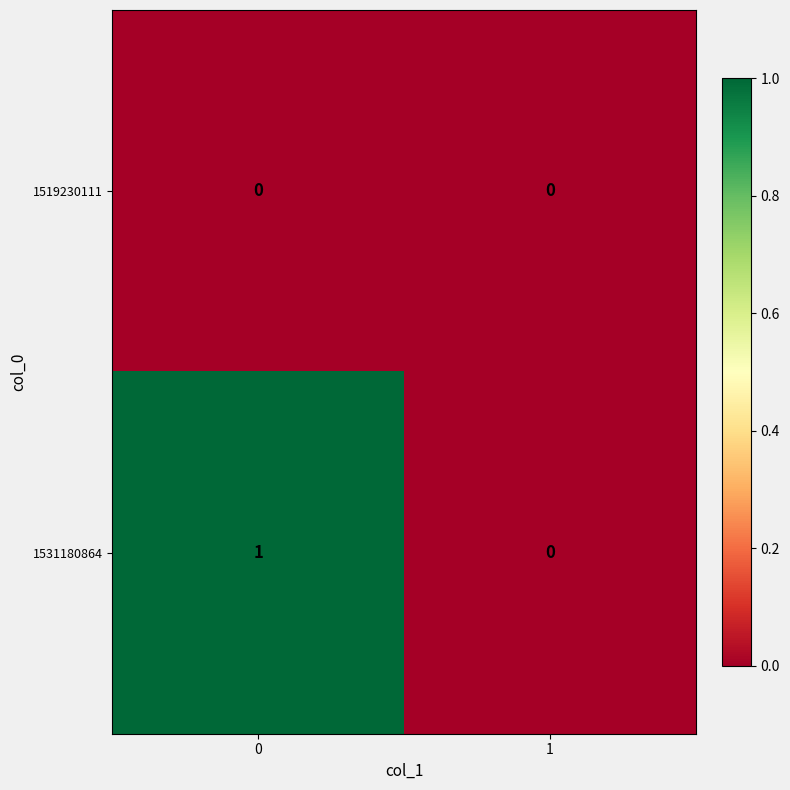

Reading left to right, what are all the values shown in this chart?

1519230111: 0=0	1=0
1531180864: 0=1	1=0